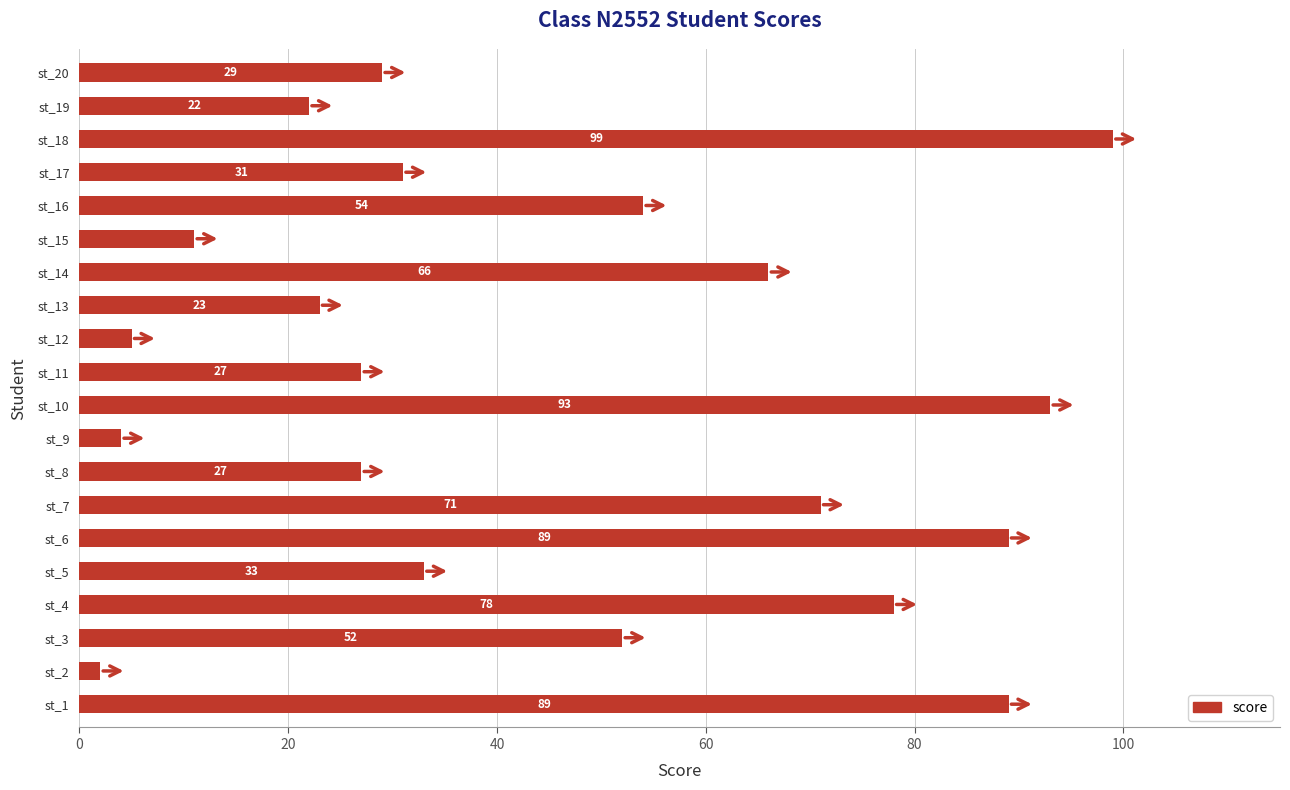

Reading bottom to top, transcribe all the data shown in this chart.

89	2	52	78	33	89	71	27	4	93	27	5	23	66	11	54	31	99	22	29